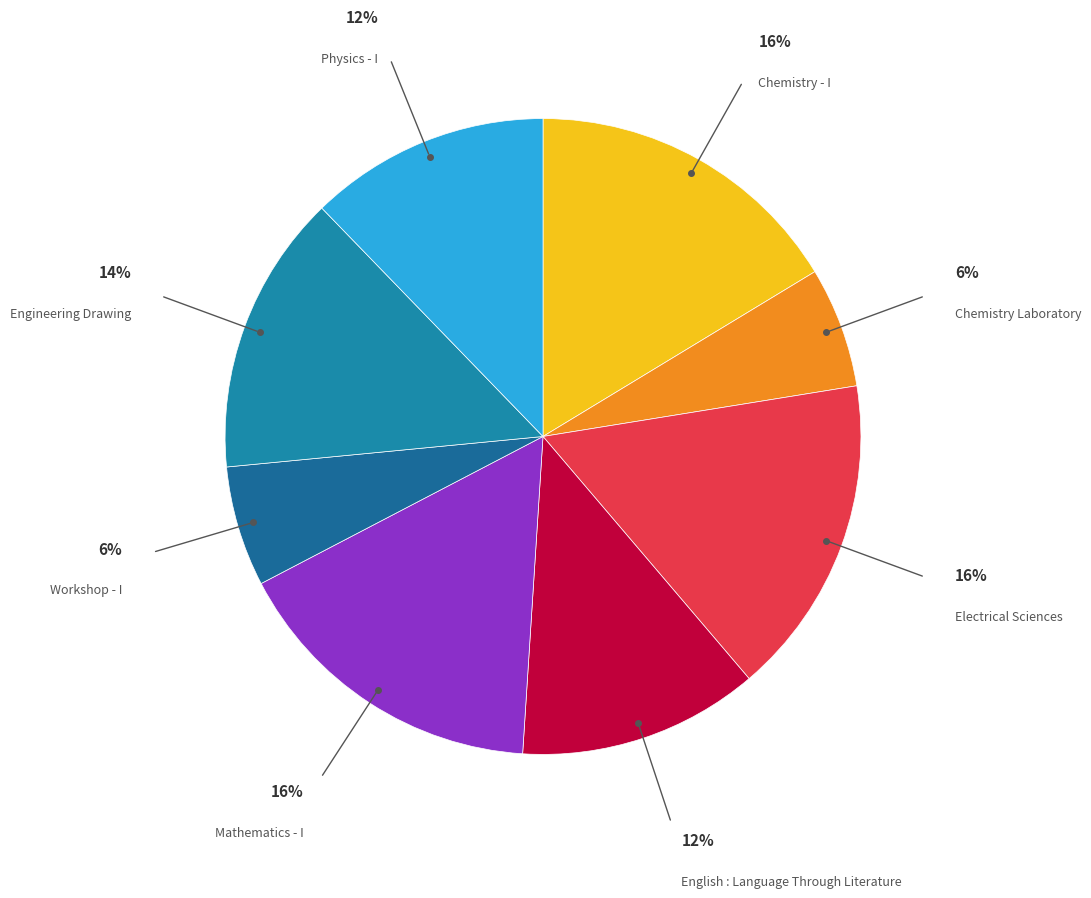

Combined, do English : Language Through Literature and Engineering Drawing account for over 50%?

No